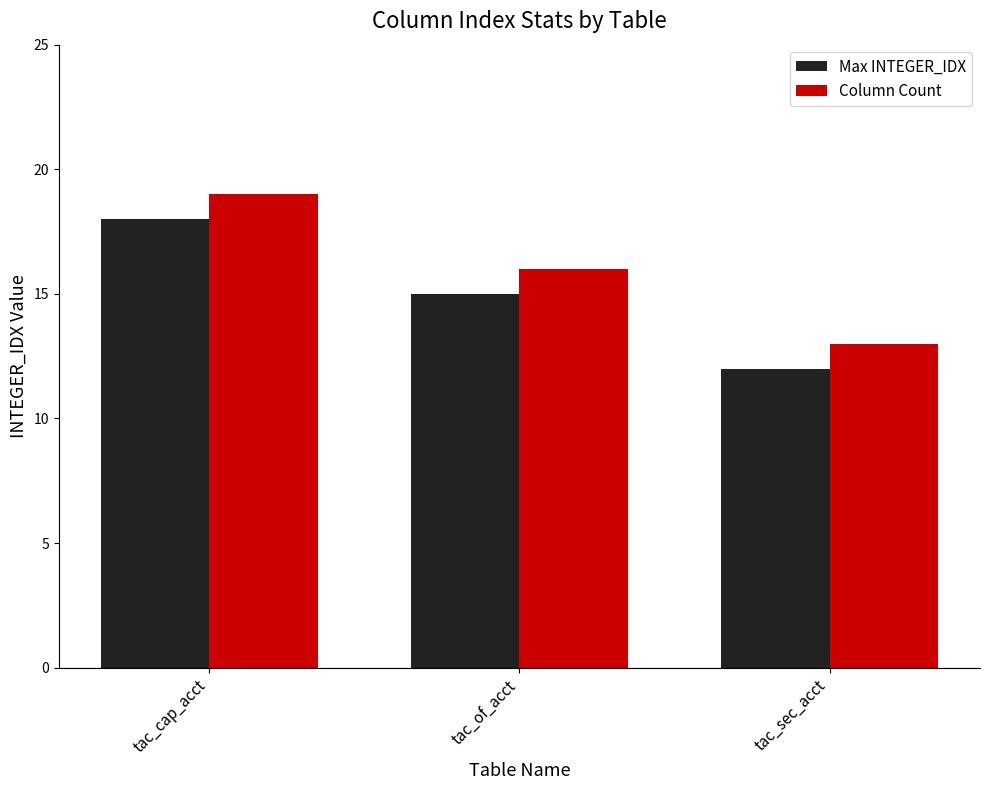

How many bars are there in each group?

2